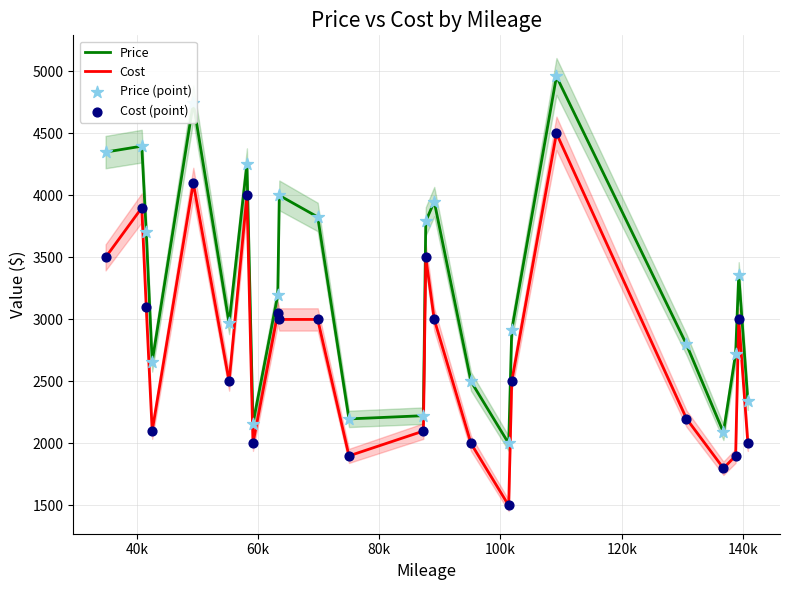

Which series reaches the minimum Y coordinate?

Cost